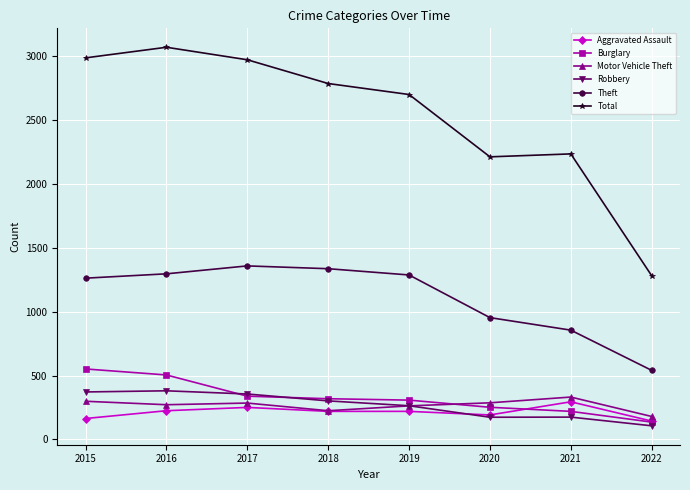

True or false: Aggravated Assault has more than 0 interior local peaks.

True